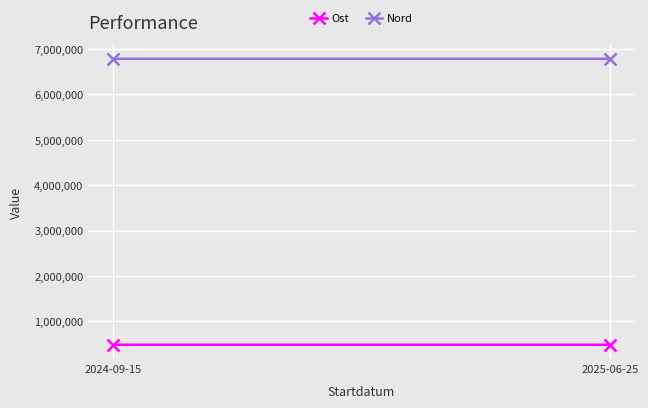

Reading left to right, extract all data points from this chart.

Ost: 2024-09-15=484873	2025-06-25=484912
Nord: 2024-09-15=6782205	2025-06-25=6782165